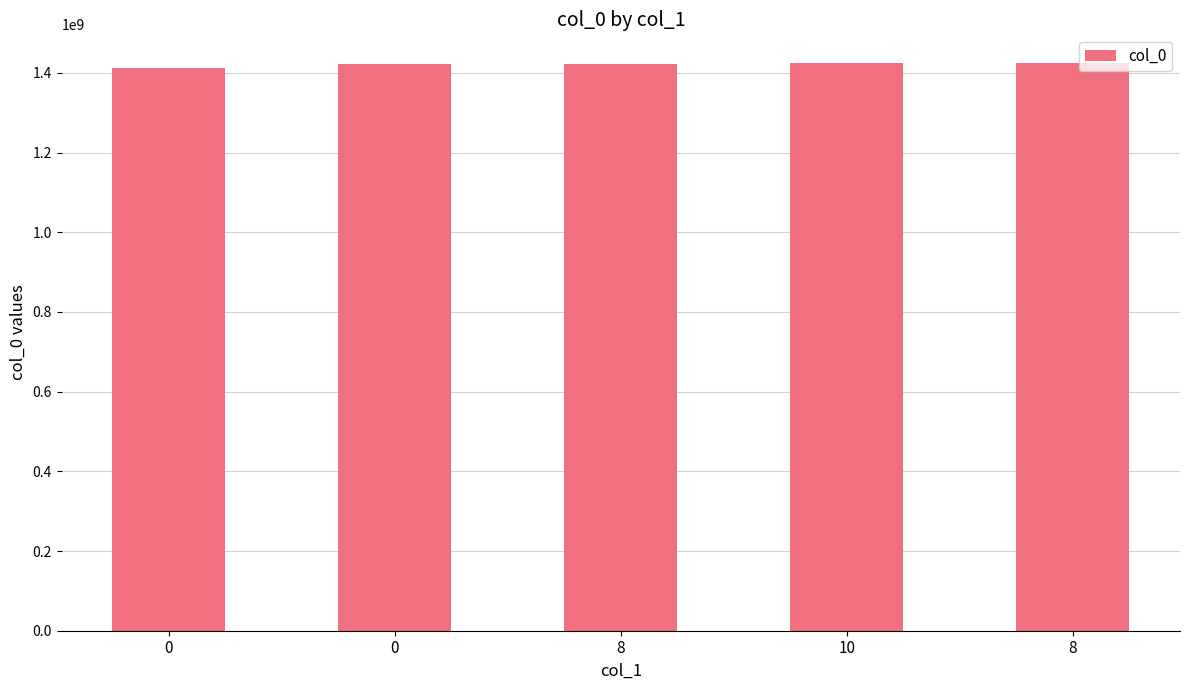

What is the value of the 2nd bar from the left?

1413562212